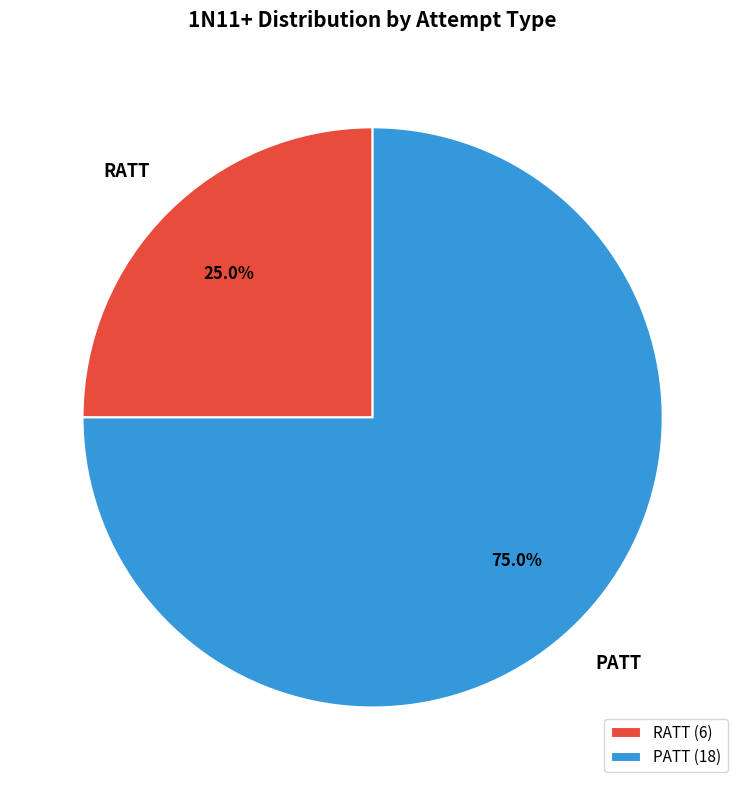

To the nearest percent, what portion does RATT represent?

25%